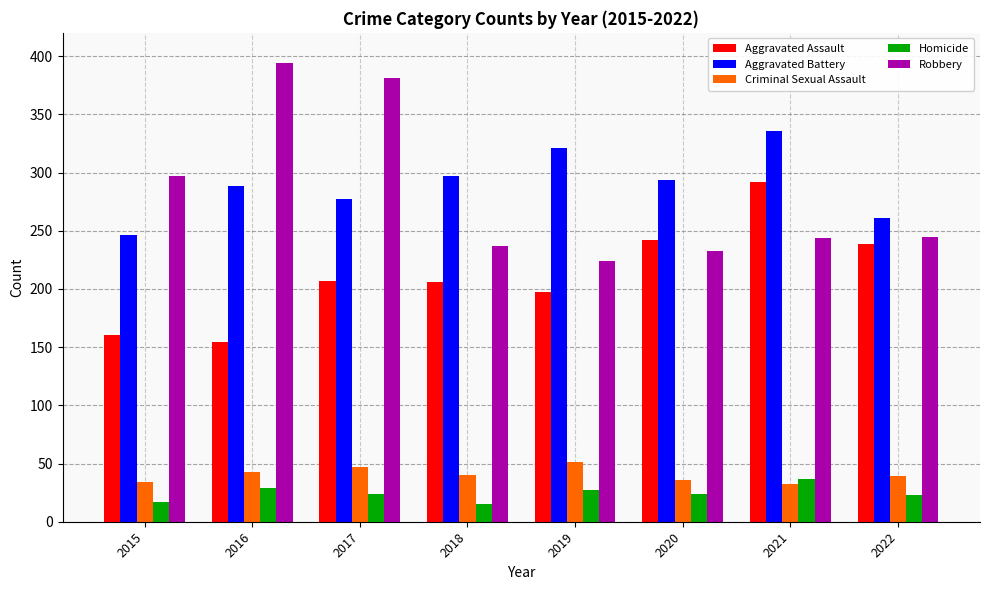

Is it true that Aggravated Assault equals 239 at 2022?

True